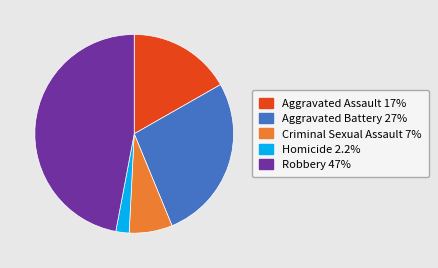

Which has a higher value, Robbery or Aggravated Assault?

Robbery